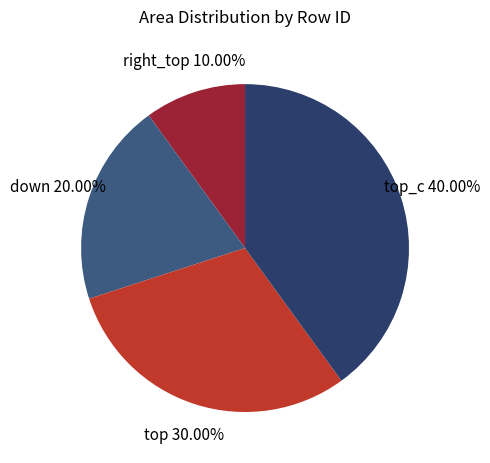

What is the smallest slice in the pie chart?

right_top